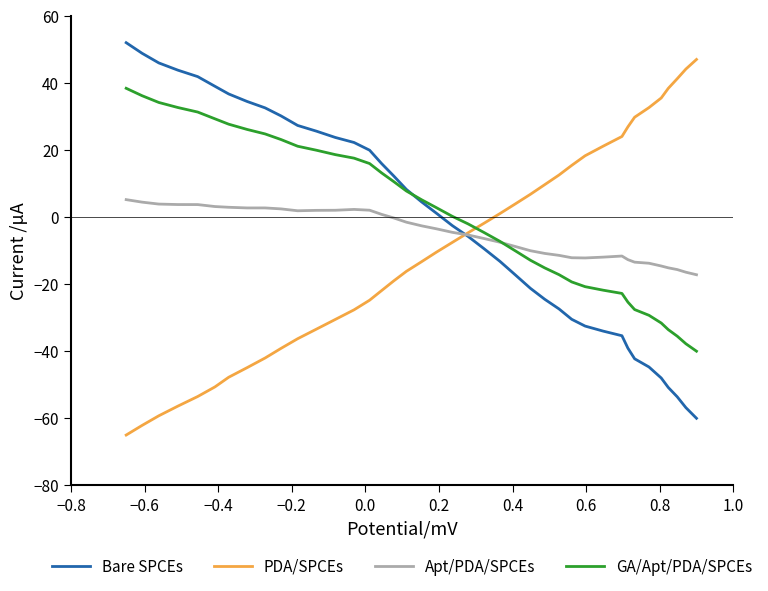

What is the lowest value of the Bare SPCEs series?

-60.0